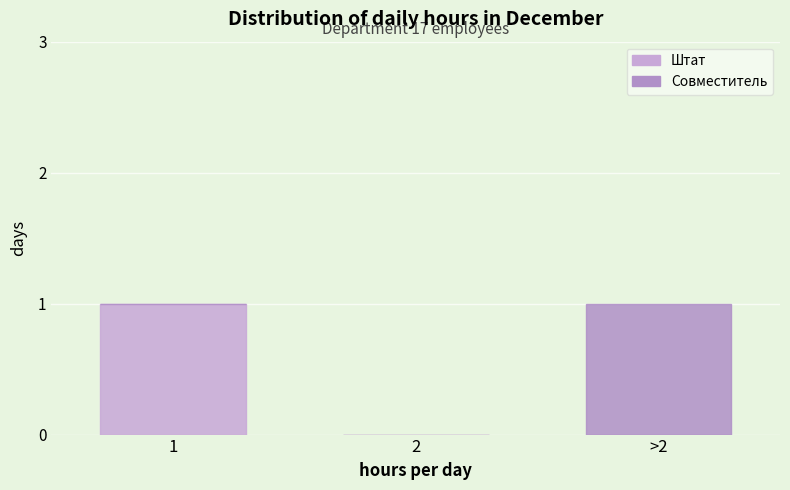

Are the bars grouped side by side (vs. stacked)?

No